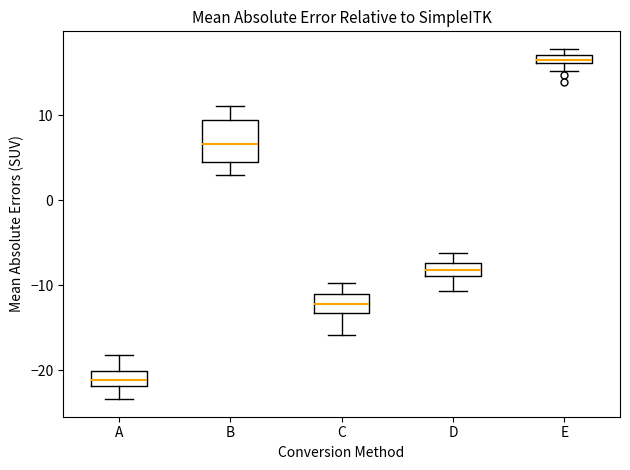

Which box has the lowest median line?

A